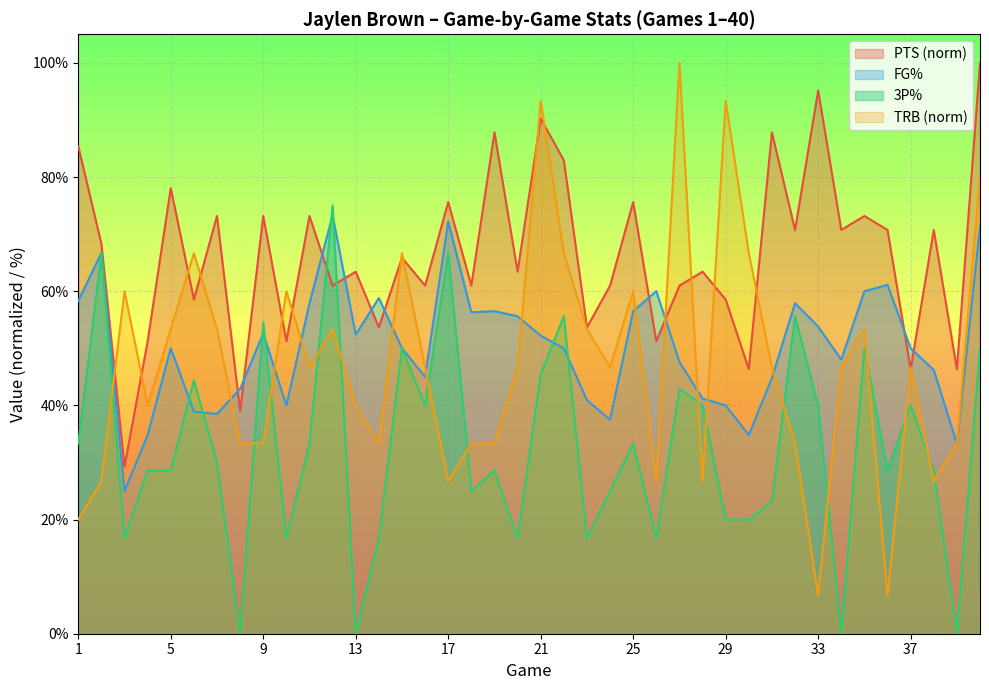

What are all the series names shown in the legend?

PTS (norm), FG%, 3P%, TRB (norm)